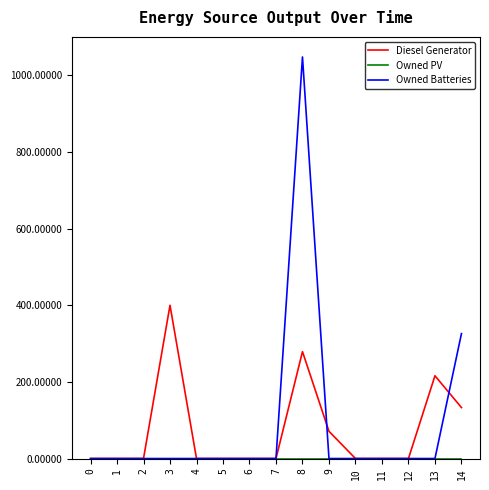

Which series has the largest total across all categories?

Owned Batteries